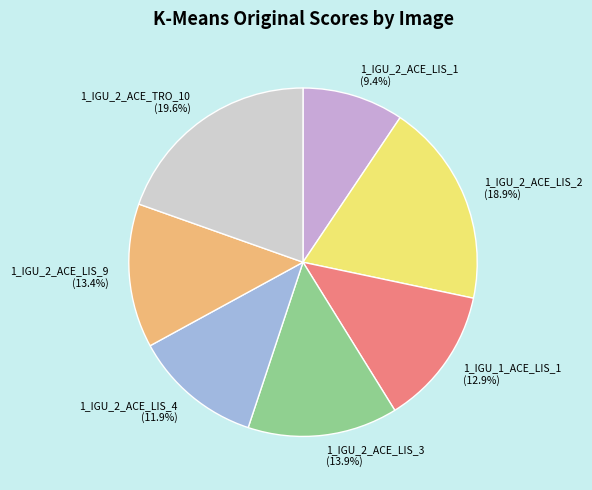

To the nearest percent, what portion does 1_IGU_2_ACE_LIS_4 represent?

12%